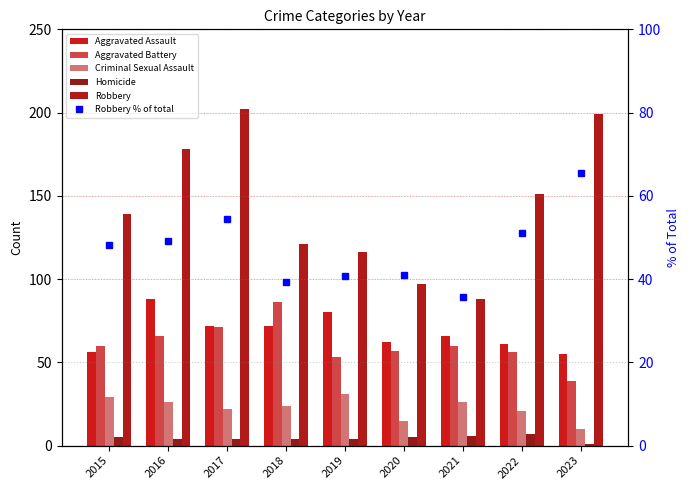

Count the number of data series in this chart.

6